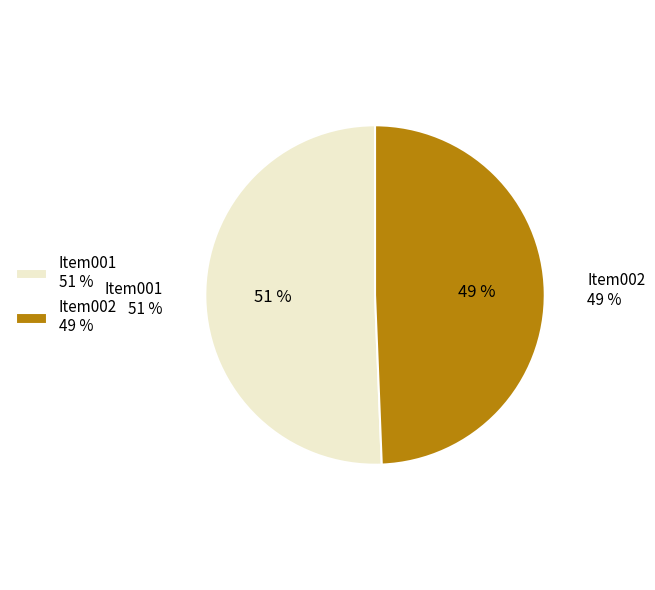

Rank the categories by value from highest to lowest.

Item001, Item002